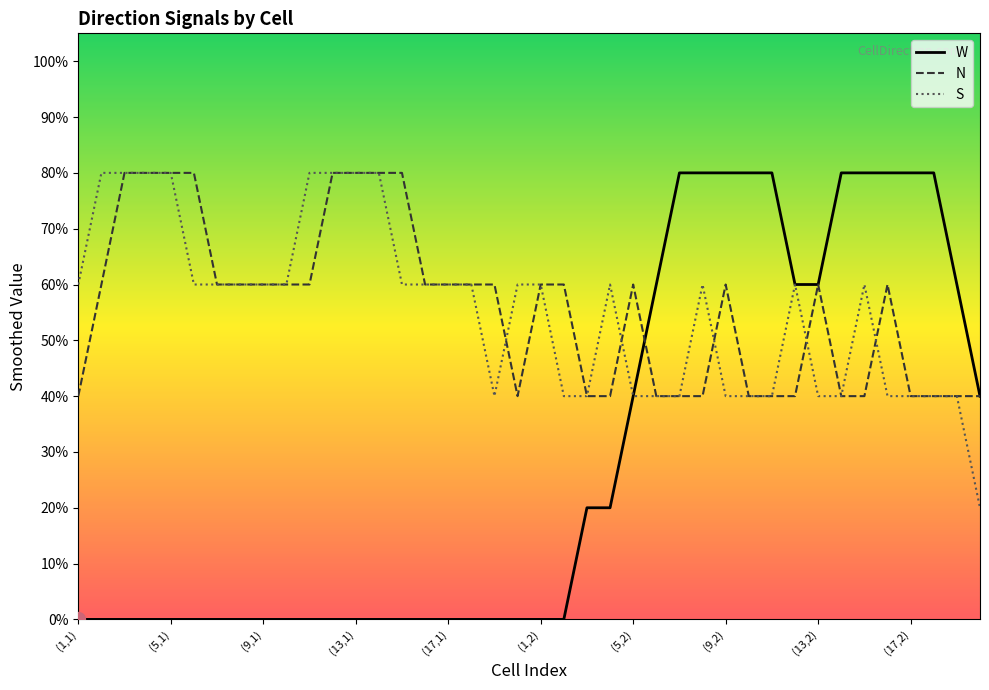

What are all the series names shown in the legend?

W, N, S